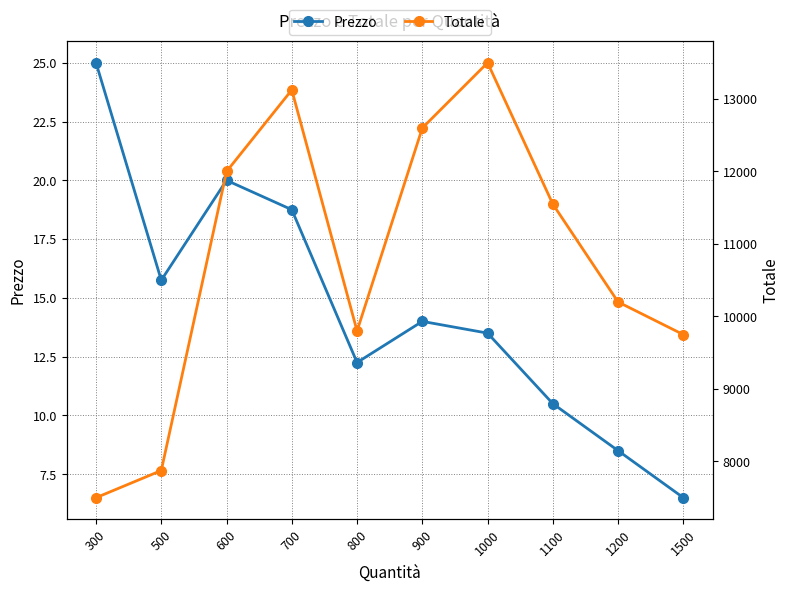

Which series has the widest spread of values?

Totale